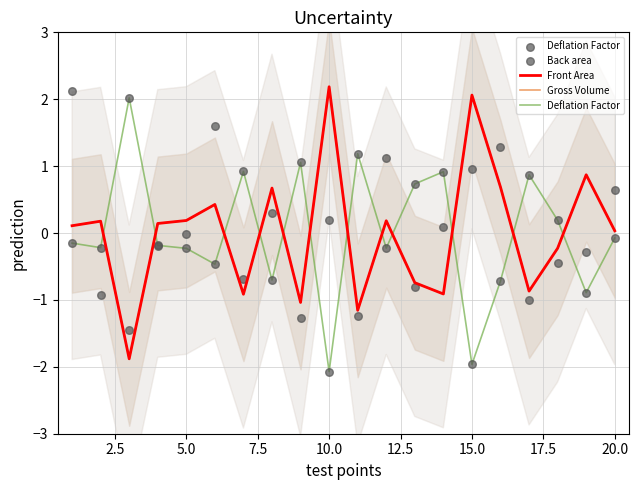

At how many categories does at least one series exceed 1?

9